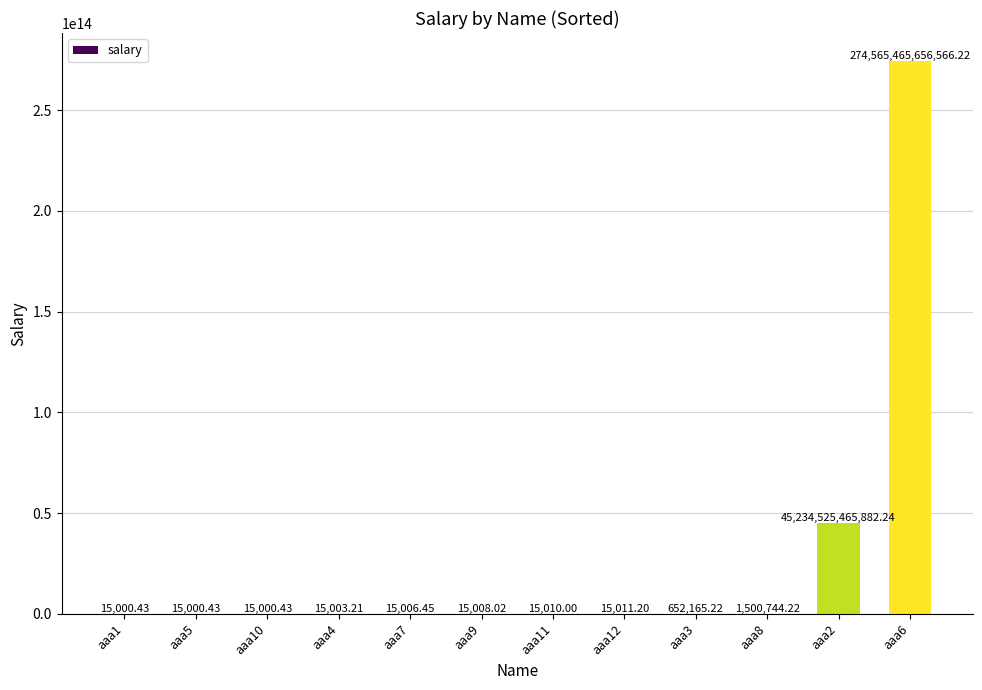

Count the number of categories in the chart.

12